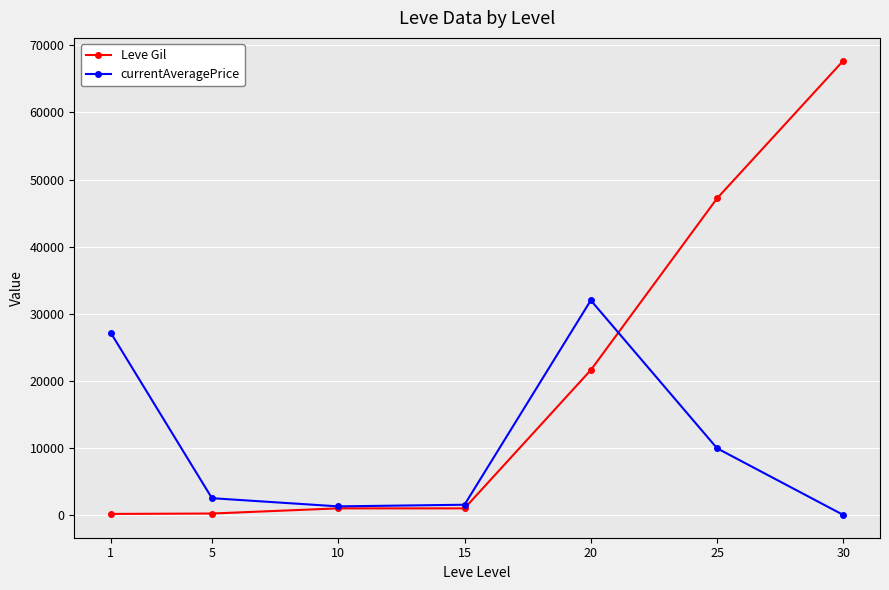

The value of Leve Gil at 20 is 21600. True or false?

True